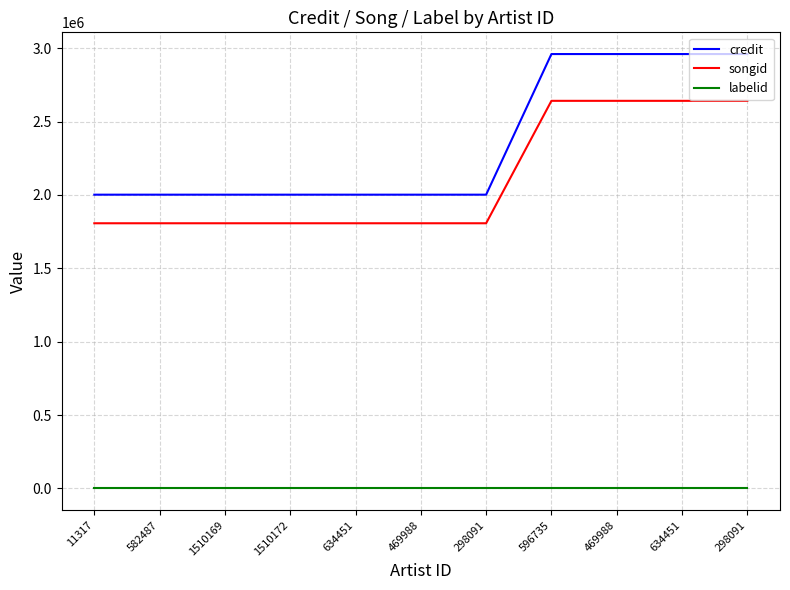

Which series has the largest range (max minus min)?

credit